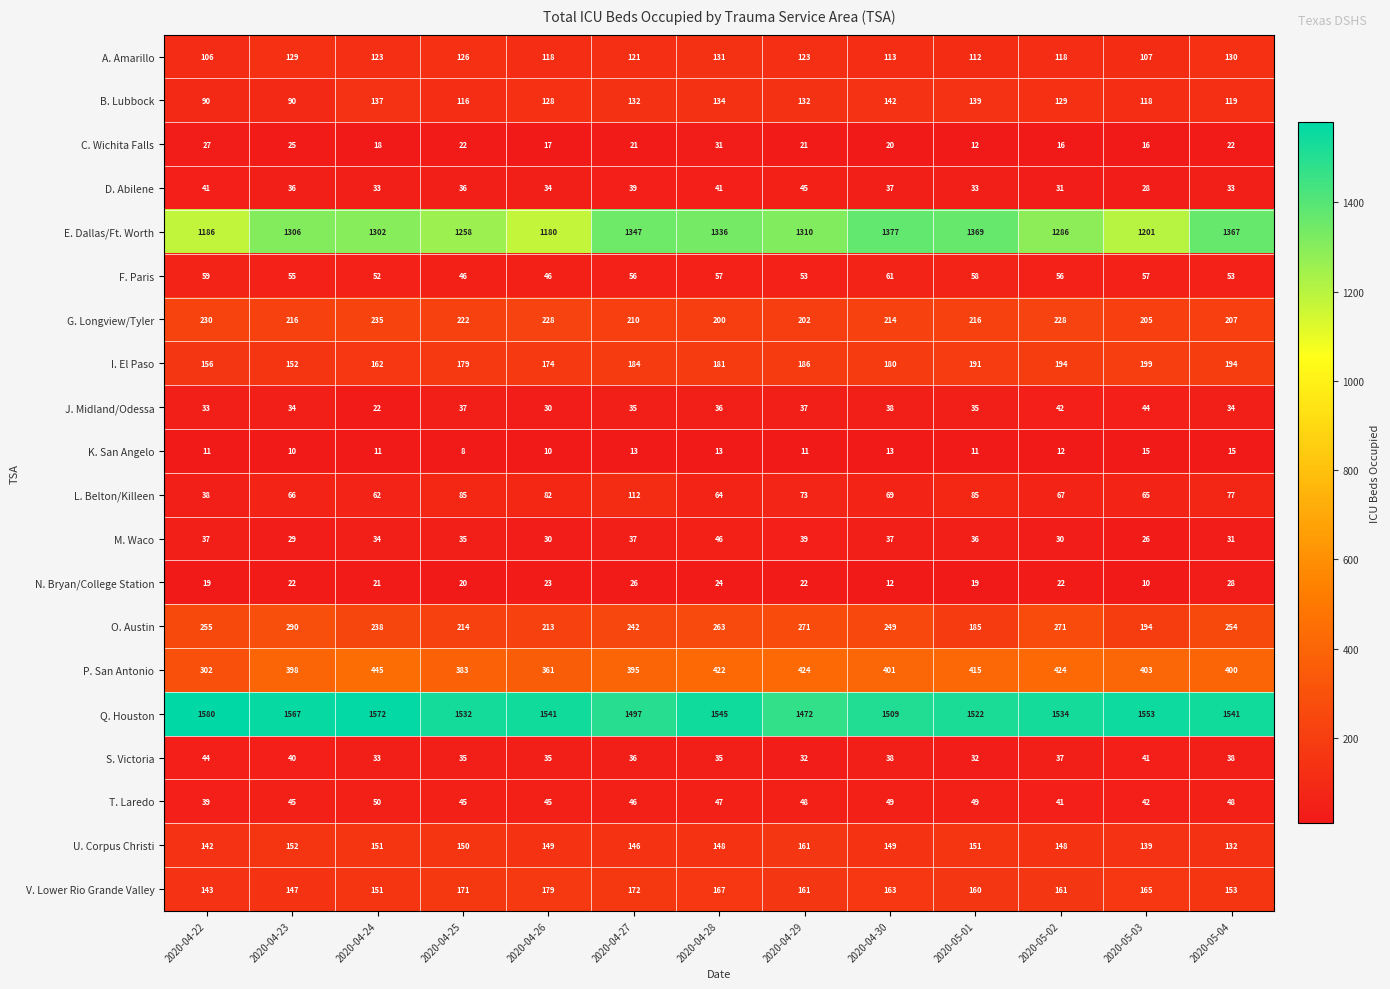

Which series has the largest total across all categories?

Q. Houston